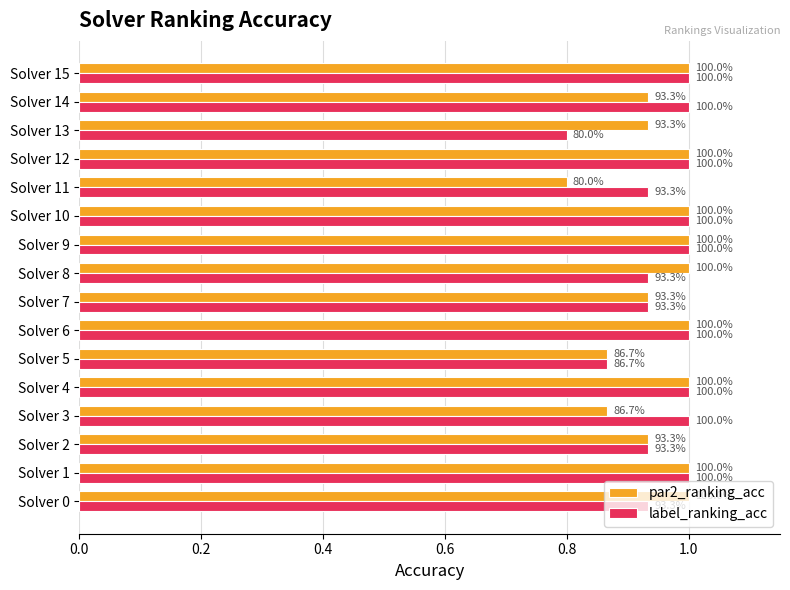

What is the average value of the par2_ranking_acc series?

1.0